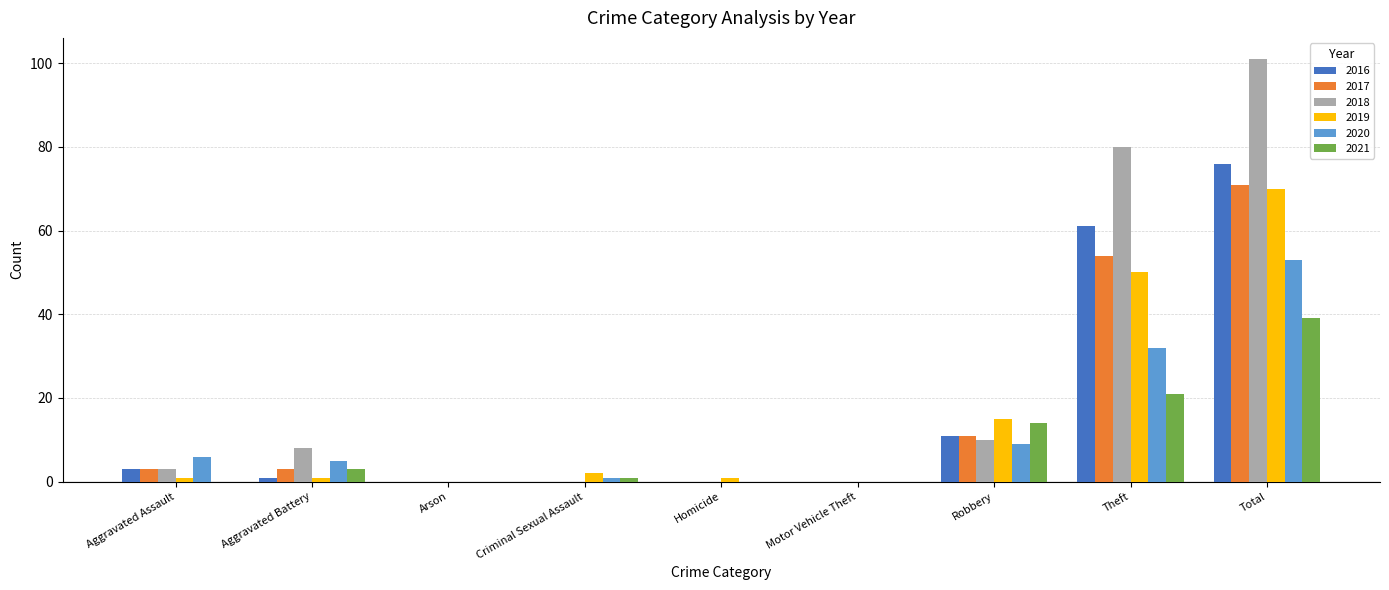

Which series has the widest spread of values?

2018